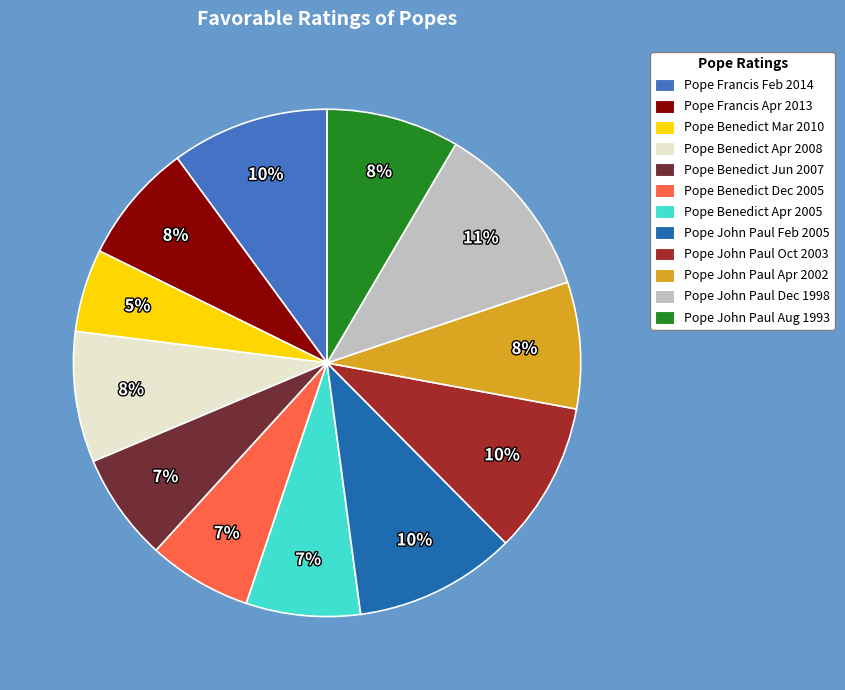

Is the sum of Pope John Paul Aug 1993 and Pope Benedict Mar 2010 greater than half?

No